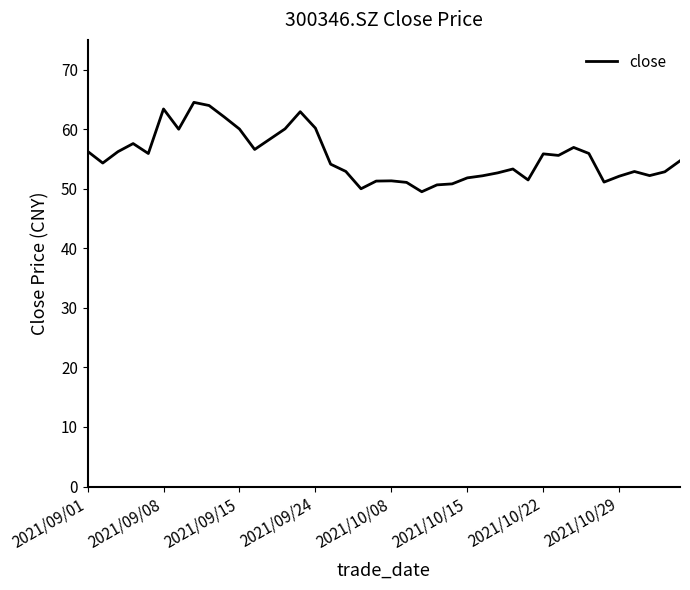

What is the smallest value displayed?

49.5